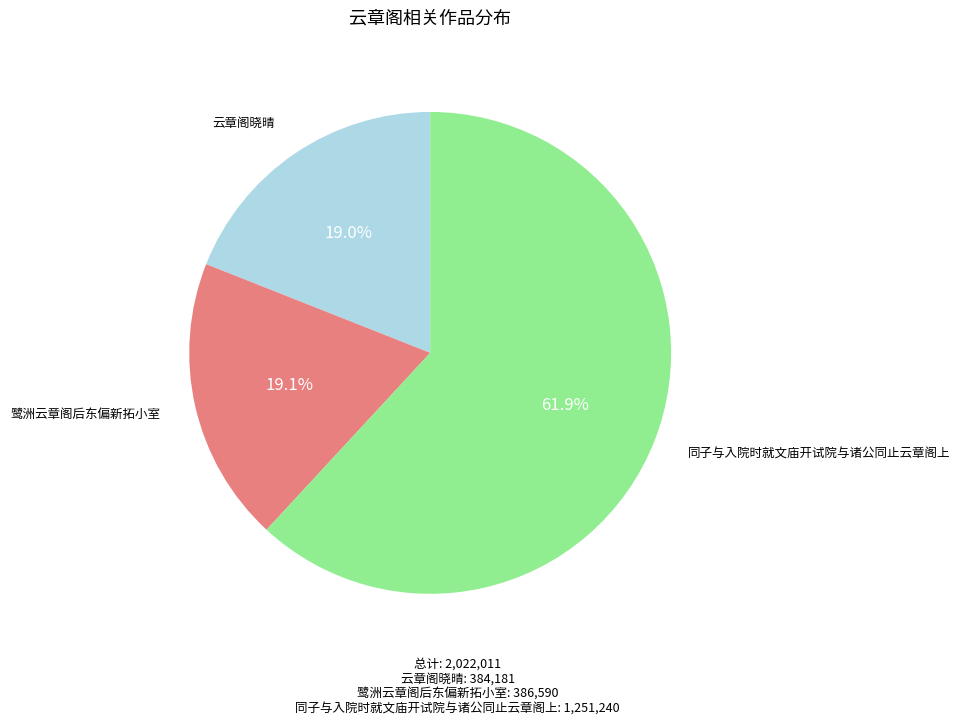

Between 同子与入院时就文庙开试院与诸公同止云章阁上 and 云章阁晓晴, which is larger?

同子与入院时就文庙开试院与诸公同止云章阁上